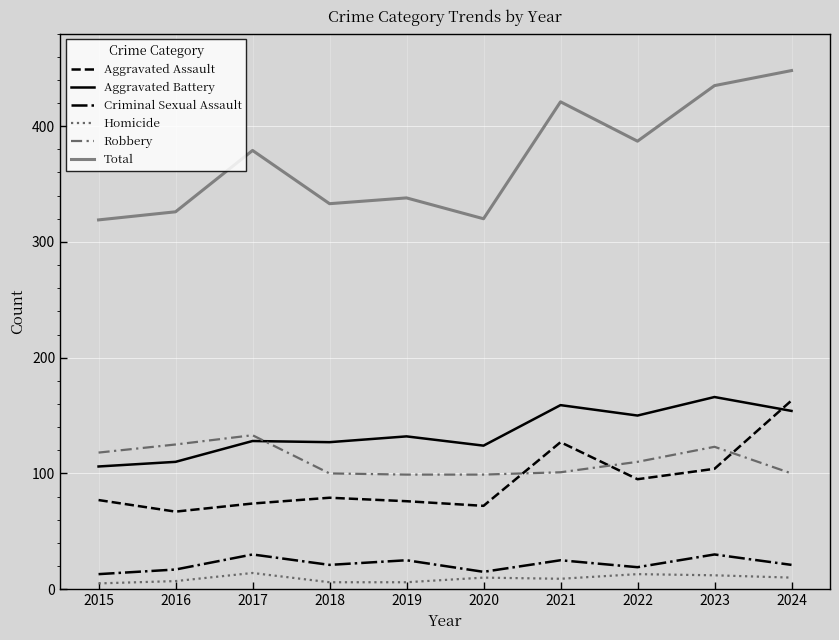

Rank the series at 2018 from highest to lowest value.

Total, Aggravated Battery, Robbery, Aggravated Assault, Criminal Sexual Assault, Homicide